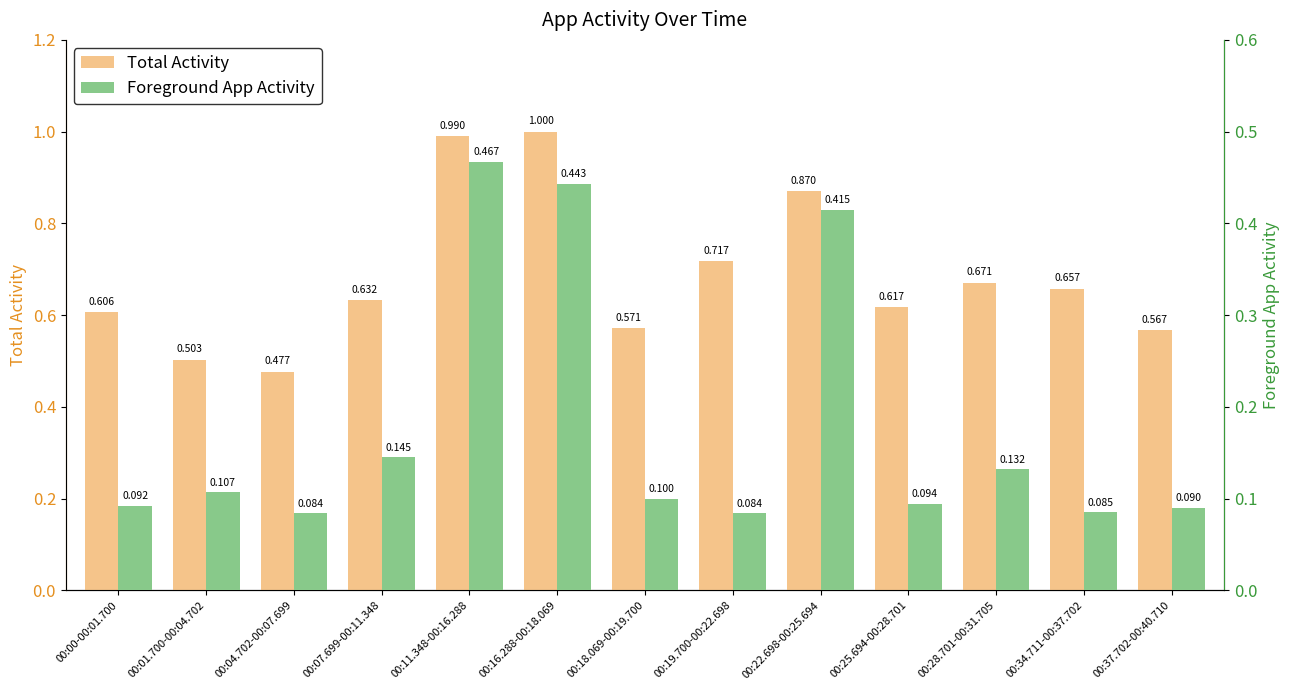

What is the difference between the maximum and minimum values in the Total Activity series?

0.5